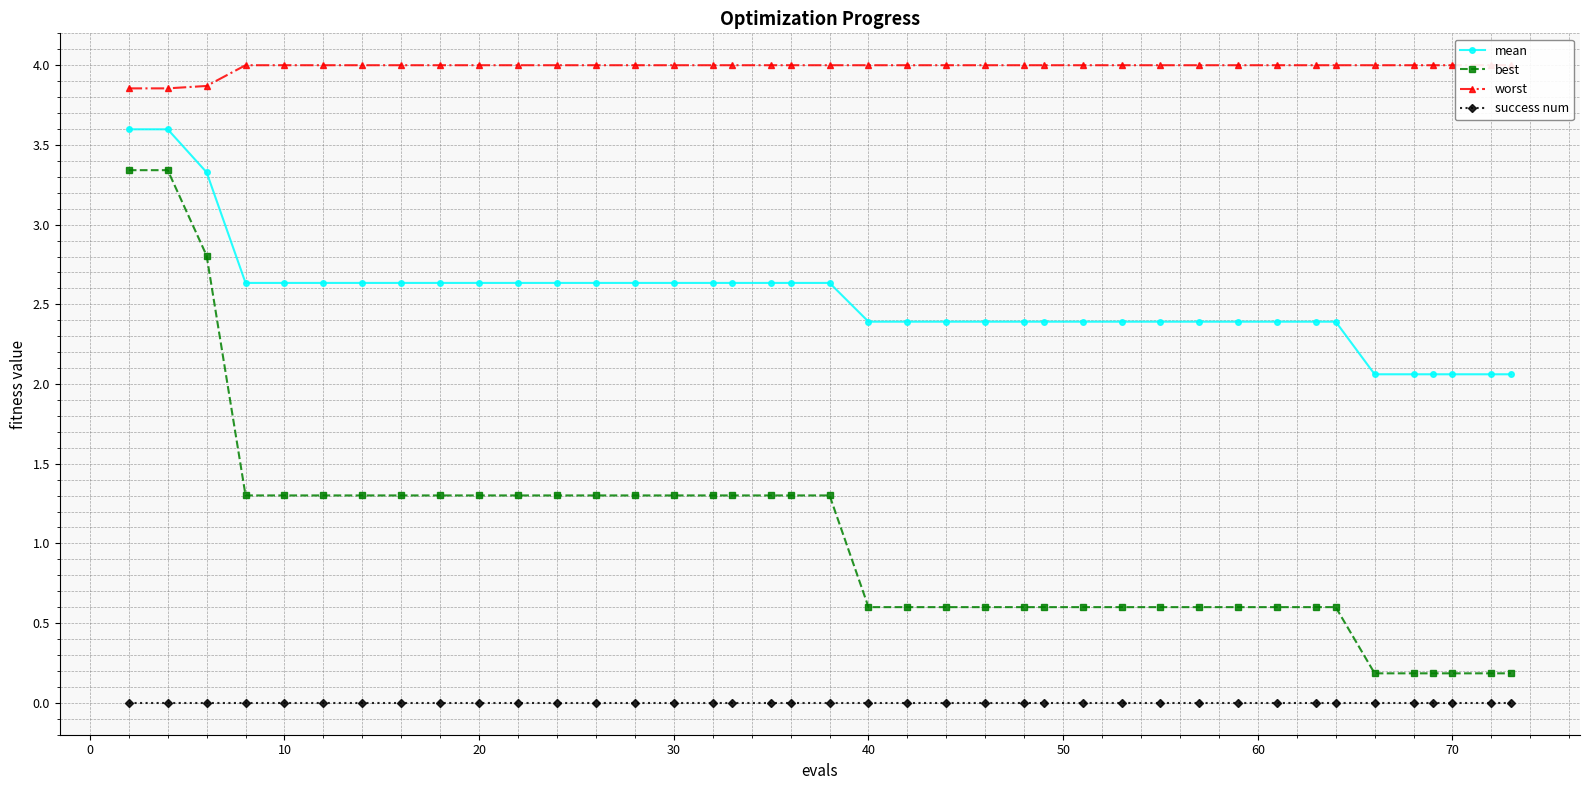

What is the maximum value for mean?

3.6